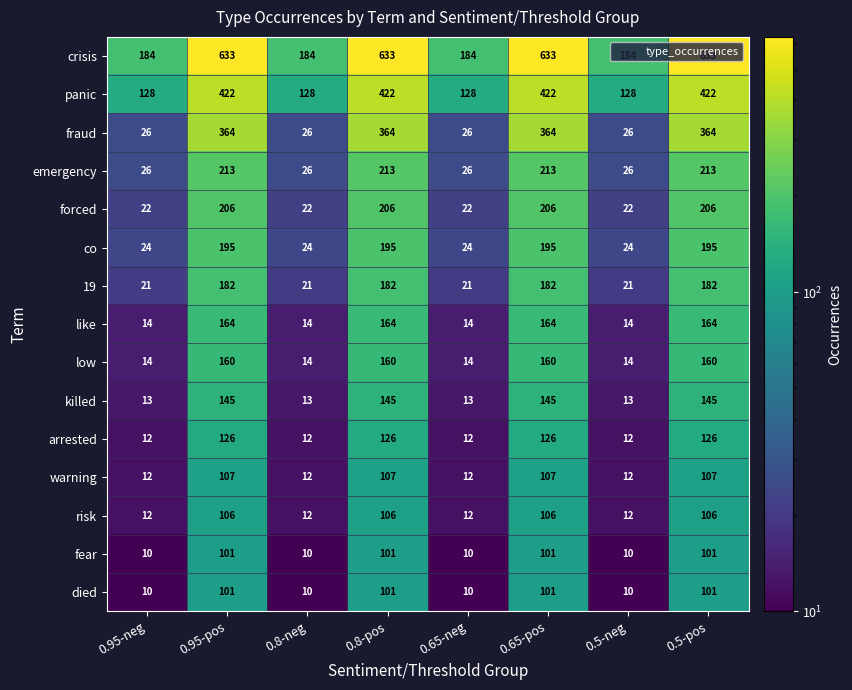

True or false: risk has a value of 106 at 0.8-pos.

True